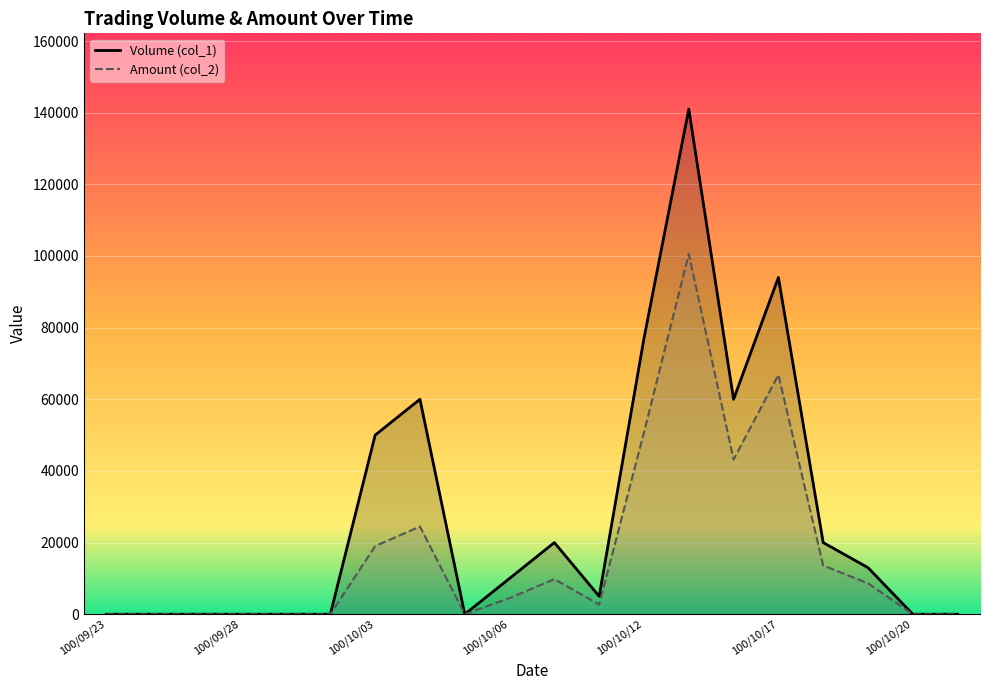

What position from the left is 100/10/03?

7